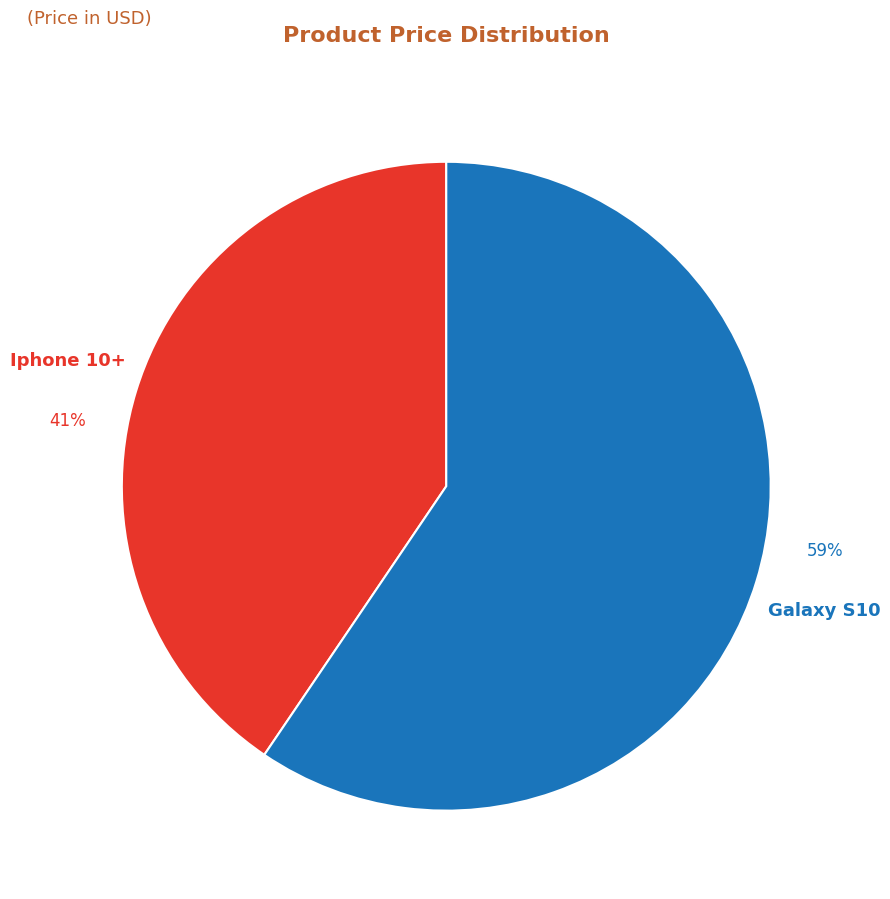

Count the number of slices in the pie.

2